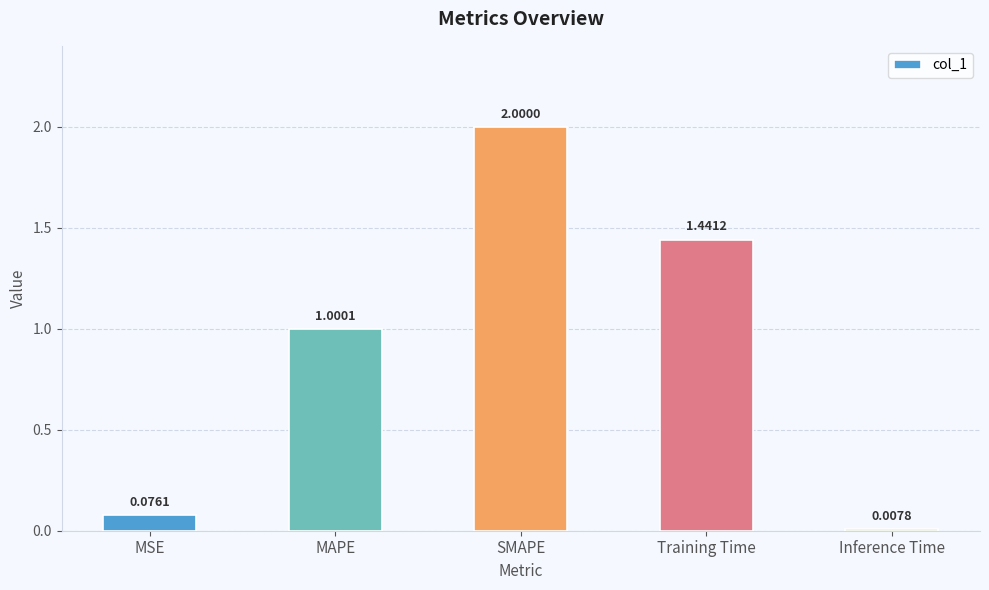

What is the greatest value displayed?

2.0